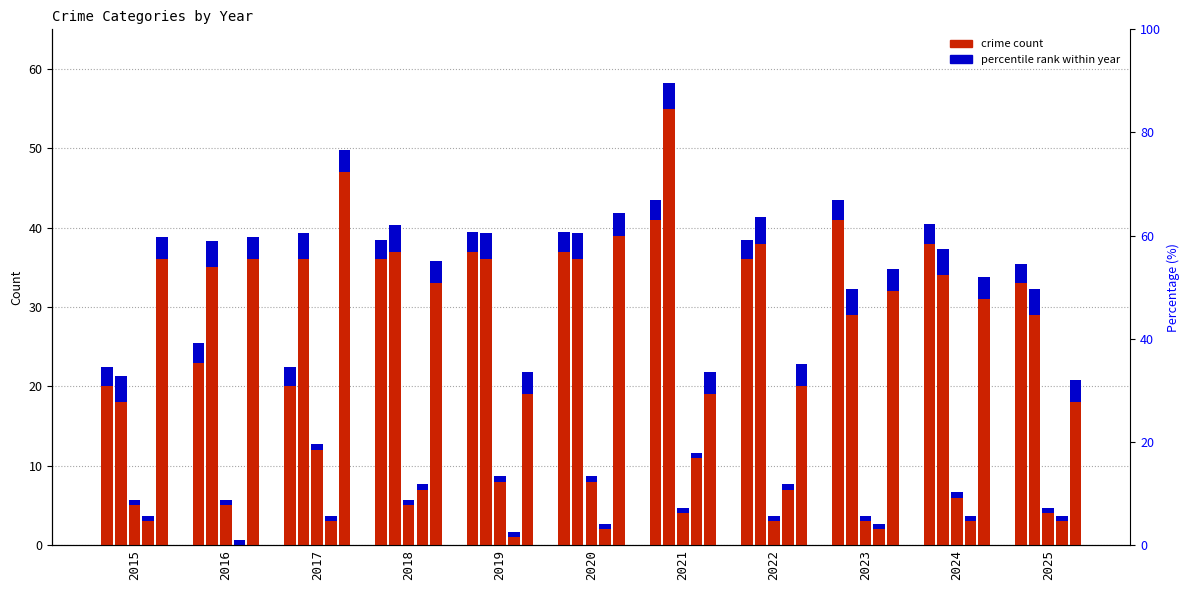

What is the value of the Criminal Sexual Assault bar at the 9th from the left?

3